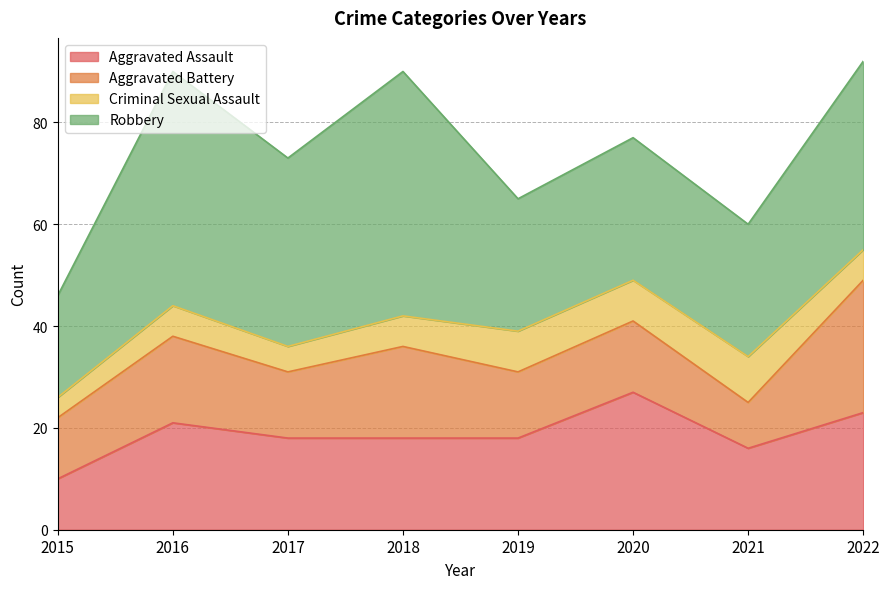

What are all the series names shown in the legend?

Aggravated Assault, Aggravated Battery, Criminal Sexual Assault, Robbery